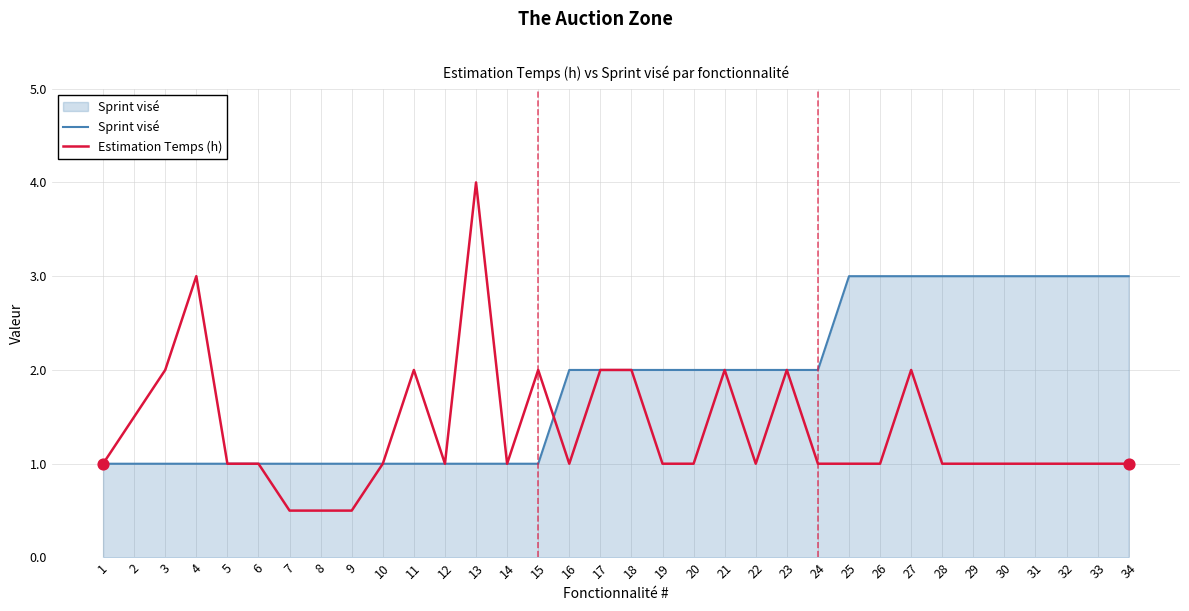

Which series has the largest range (max minus min)?

Estimation Temps (h)